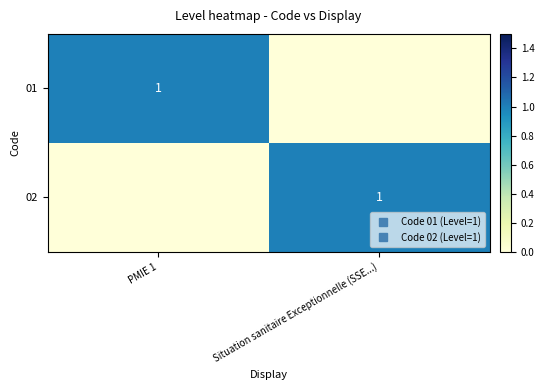

At which category is the sum across all series the highest?

PMIE 1